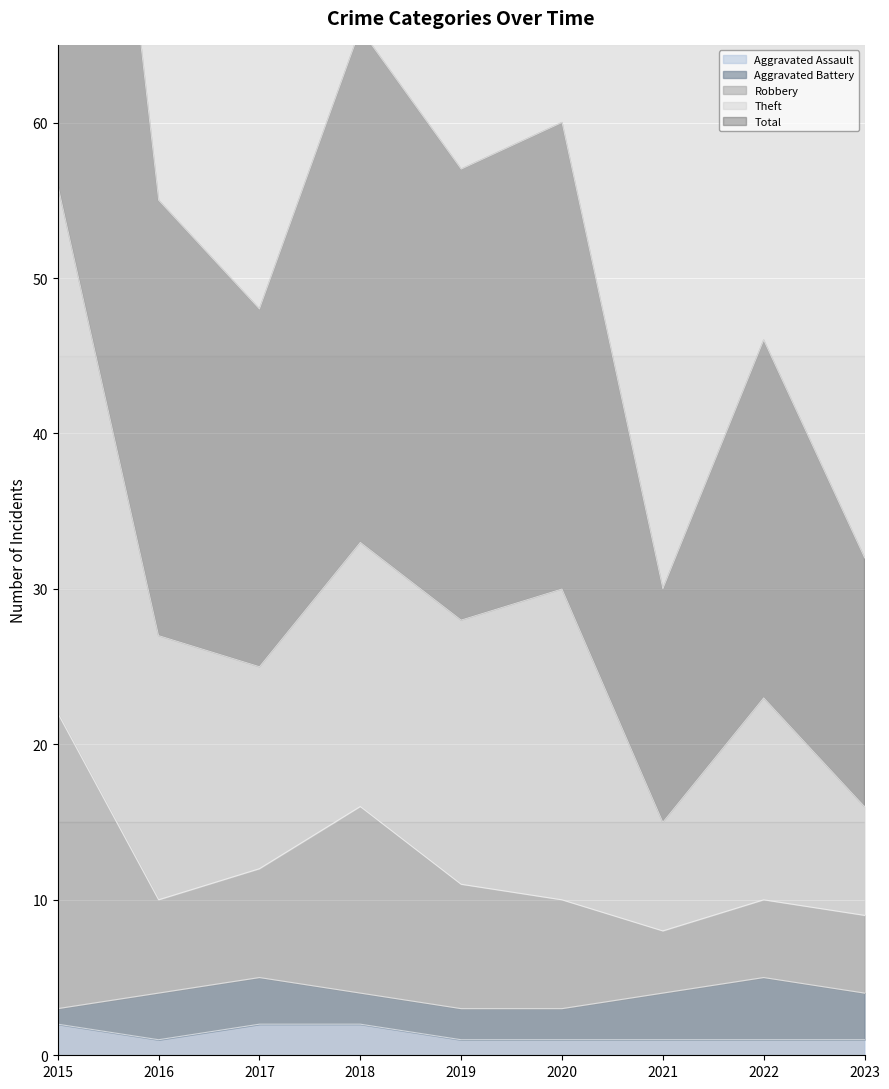

Is it true that Aggravated Assault equals 2 at 2017?

True